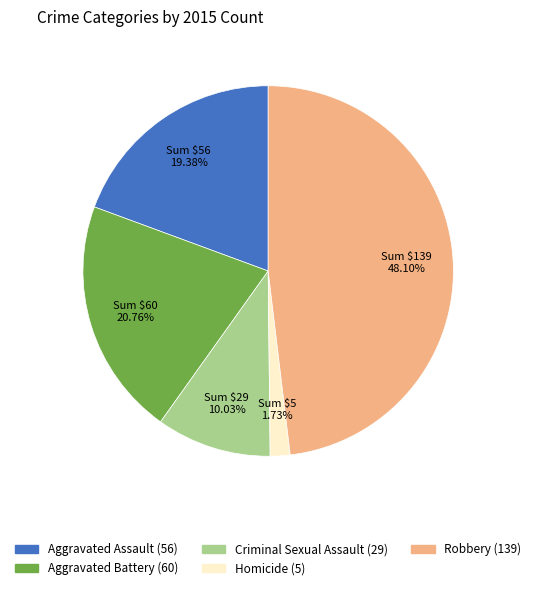

Count the number of slices in the pie.

5